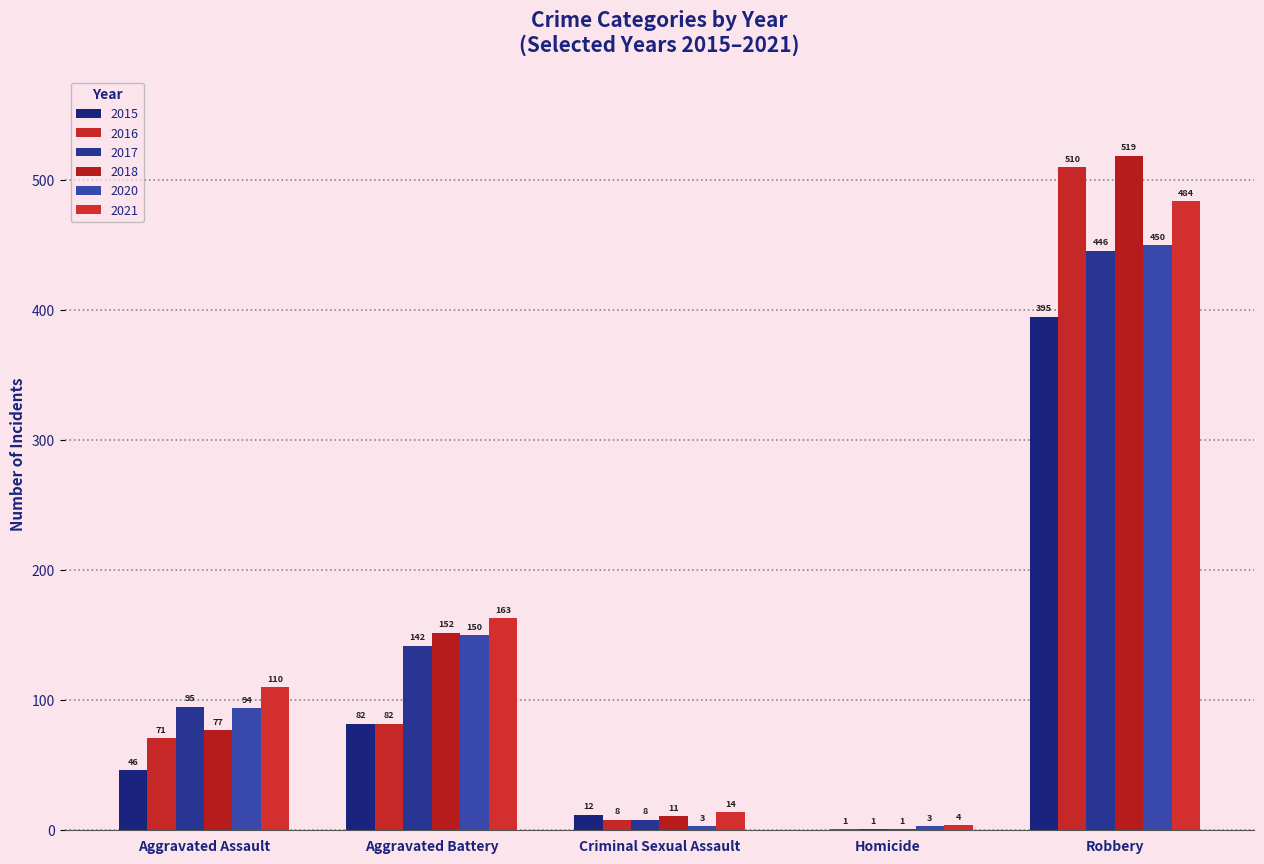

What is the approximate value of 2016 at Aggravated Battery, to the nearest 100?

100